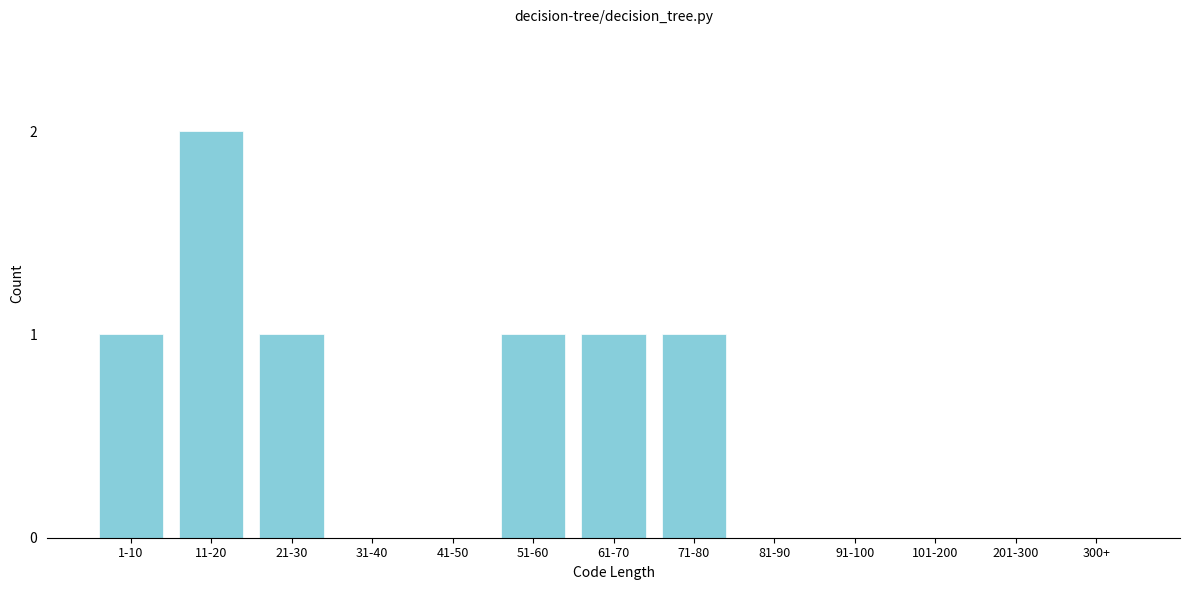

Reading right to left, list all the values displayed in this chart.

300+=0	201-300=0	101-200=0	91-100=0	81-90=0	71-80=1	61-70=1	51-60=1	41-50=0	31-40=0	21-30=1	11-20=2	1-10=1